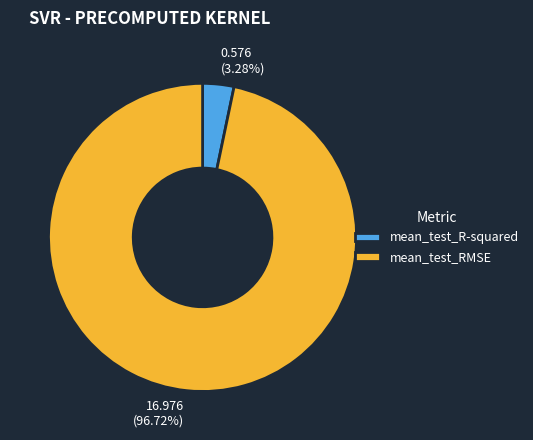

To the nearest percent, what is the combined percentage of mean_test_R-squared and mean_test_RMSE?

100%